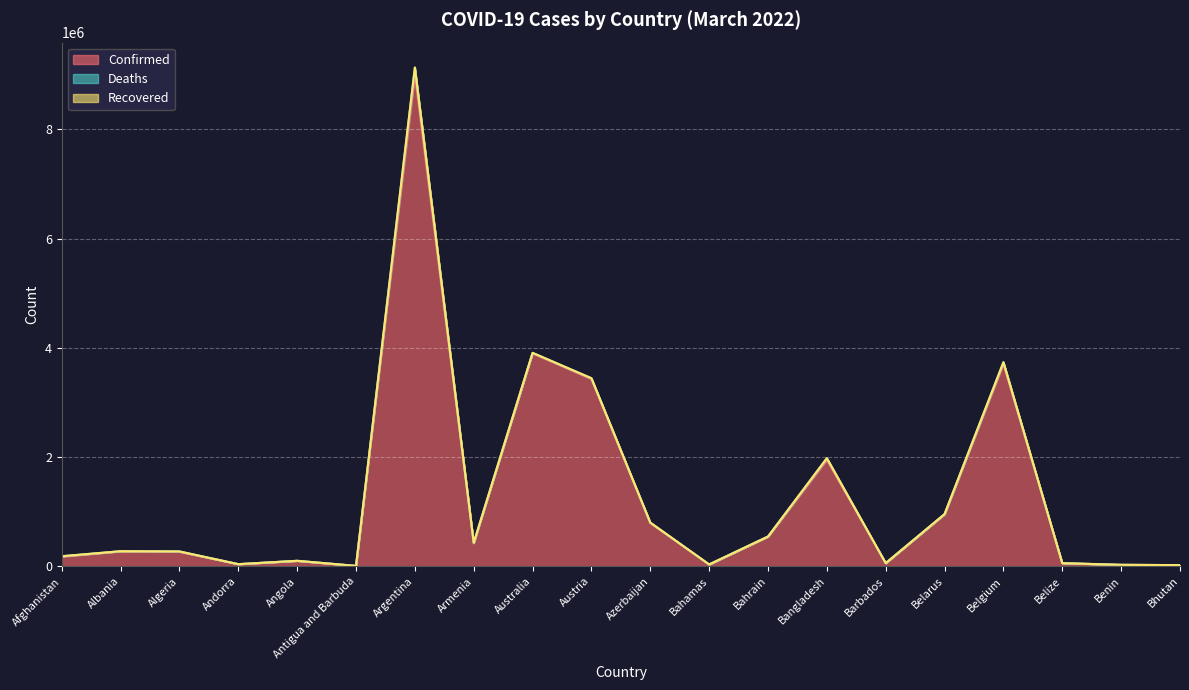

Reading left to right, transcribe all the data shown in this chart.

Confirmed: Afghanistan=177039	Albania=273040	Algeria=265539	Andorra=39234	Angola=99003	Antigua and Barbuda=7473	Argentina=9006526	Armenia=422286	Australia=3903306	Austria=3429011	Azerbaijan=791404	Bahamas=33211	Bahrain=543835	Bangladesh=1950527	Barbados=57660	Belarus=949994	Belgium=3707561	Belize=57143	Benin=26952	Bhutan=21660
Deaths: Afghanistan=7652	Albania=3487	Algeria=6871	Andorra=153	Angola=1900	Antigua and Barbuda=135	Argentina=127483	Armenia=8593	Australia=5728	Austria=15387	Azerbaijan=9651	Bahamas=777	Bahrain=1465	Bangladesh=29114	Barbados=327	Belarus=6716	Belgium=30529	Belize=654	Benin=163	Bhutan=9
Recovered: Afghanistan=0	Albania=0	Algeria=0	Andorra=0	Angola=0	Antigua and Barbuda=0	Argentina=0	Armenia=0	Australia=0	Austria=0	Azerbaijan=0	Bahamas=0	Bahrain=0	Bangladesh=0	Barbados=0	Belarus=0	Belgium=0	Belize=0	Benin=0	Bhutan=0